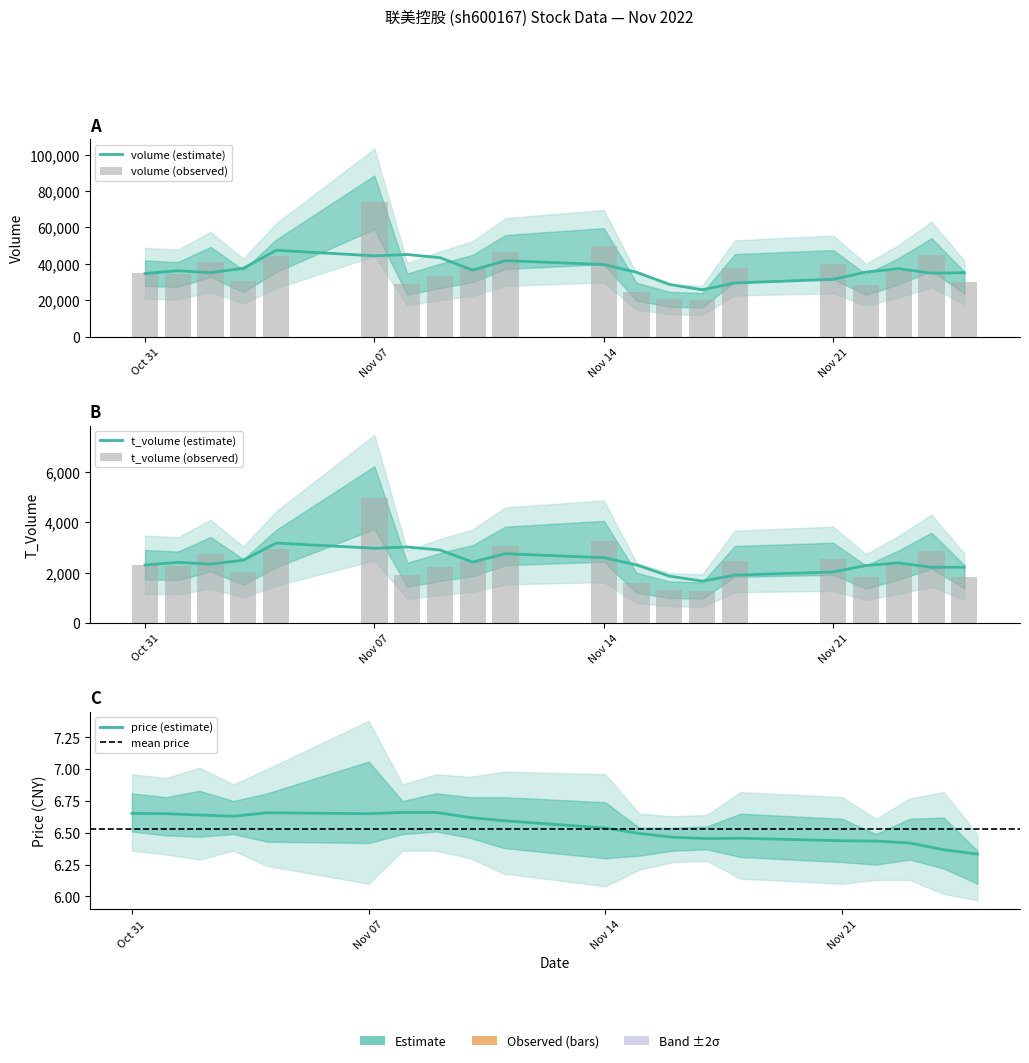

Reading left to right, what are all the values shown in this chart?

volume: 34838	34168	41065	30535	44410	73752	28886	33413	37462	46517	49691	24739	20519	19977	37771	39639	28583	35989	45089	29771
t_volume: 2314	2268	2730	2023	2954	4976	1912	2222	2475	3059	3242	1590	1322	1285	2444	2547	1822	2306	2867	1839